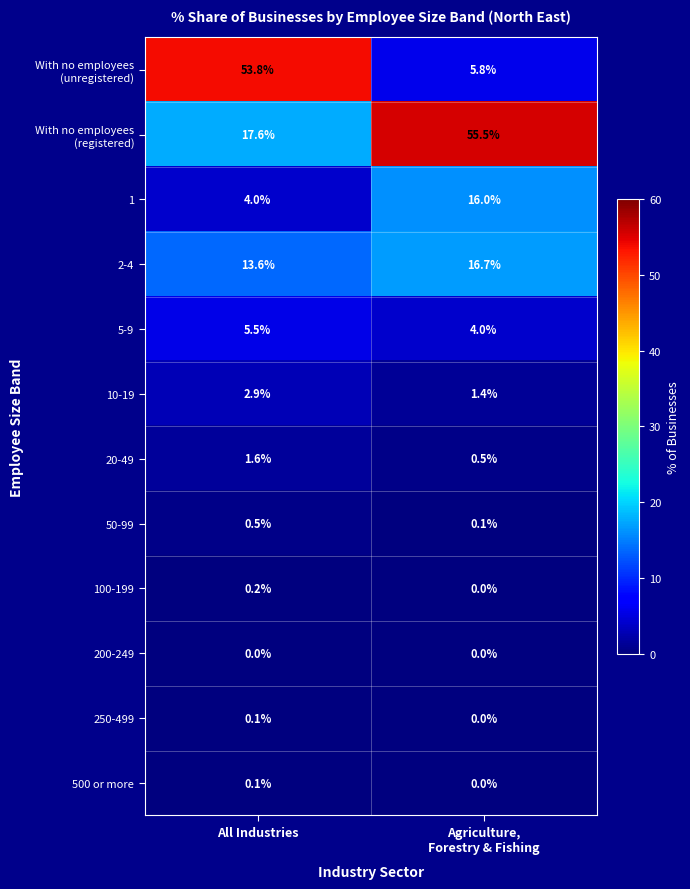

The 10-19 series shows 2.9 at All Industries. True or false?

True